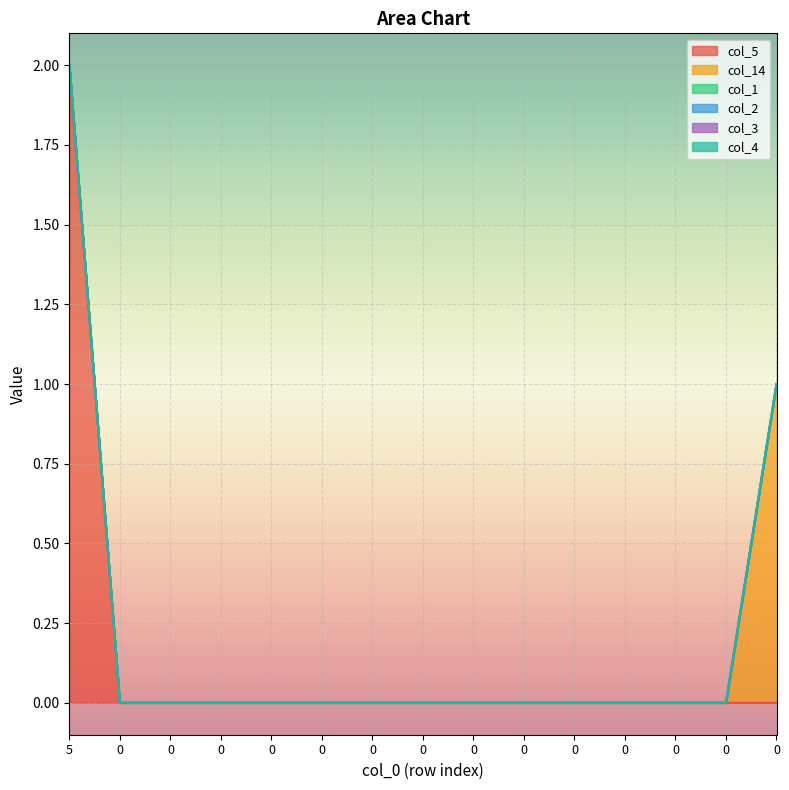

Reading left to right, what are all the values shown in this chart?

col_5: 5=2	0=0	0=0	0=0	0=0	0=0	0=0	0=0	0=0	0=0	0=0	0=0	0=0	0=0	0=0
col_14: 5=0	0=0	0=0	0=0	0=0	0=0	0=0	0=0	0=0	0=0	0=0	0=0	0=0	0=0	0=1
col_1: 5=0	0=0	0=0	0=0	0=0	0=0	0=0	0=0	0=0	0=0	0=0	0=0	0=0	0=0	0=0
col_2: 5=0	0=0	0=0	0=0	0=0	0=0	0=0	0=0	0=0	0=0	0=0	0=0	0=0	0=0	0=0
col_3: 5=0	0=0	0=0	0=0	0=0	0=0	0=0	0=0	0=0	0=0	0=0	0=0	0=0	0=0	0=0
col_4: 5=0	0=0	0=0	0=0	0=0	0=0	0=0	0=0	0=0	0=0	0=0	0=0	0=0	0=0	0=0